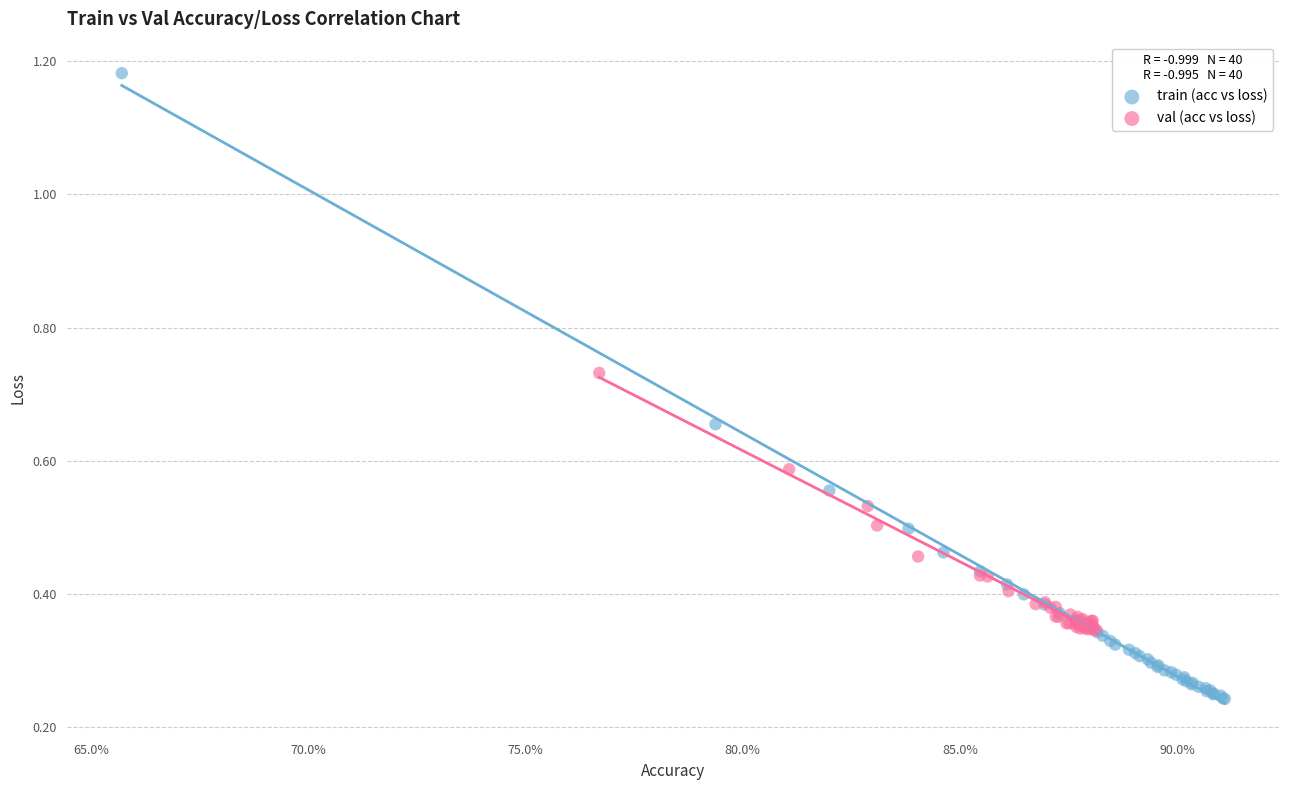

Which series contains the lowest Y value?

train (acc vs loss)